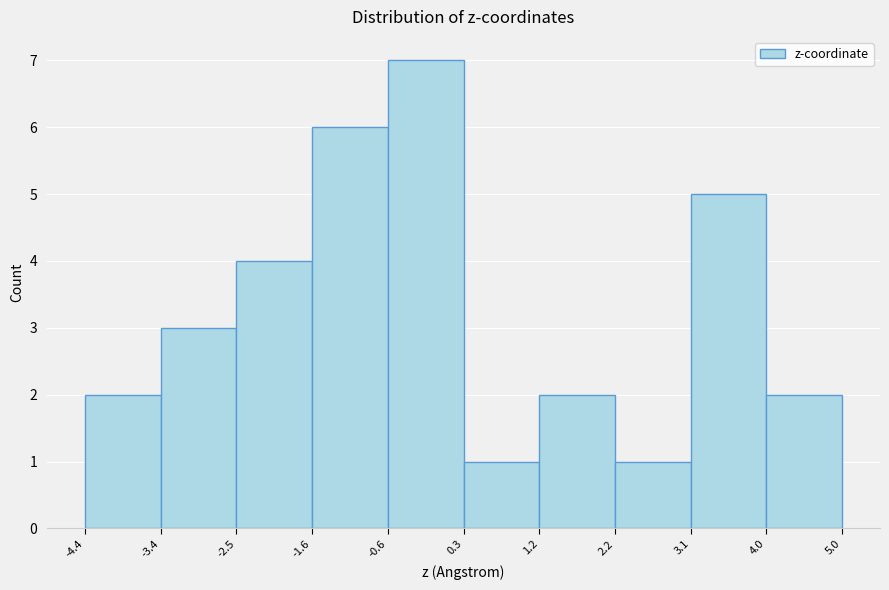

Reading left to right, transcribe this chart: for each bar, give the range it covers on the x-axis and its height. The values are not printed on the chart, so give them approximately, as read against the axis.

-4.4 to -3.4: 2
-3.4 to -2.5: 3
-2.5 to -1.6: 4
-1.6 to -0.6: 6
-0.6 to 0.3: 7
0.3 to 1.2: 1
1.2 to 2.2: 2
2.2 to 3.1: 1
3.1 to 4.0: 5
4.0 to 5.0: 2